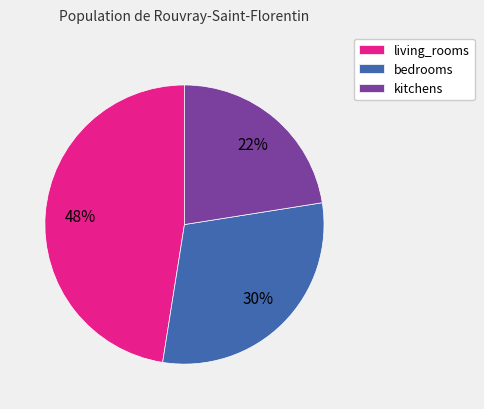

Is the sum of kitchens and living_rooms greater than half?

Yes